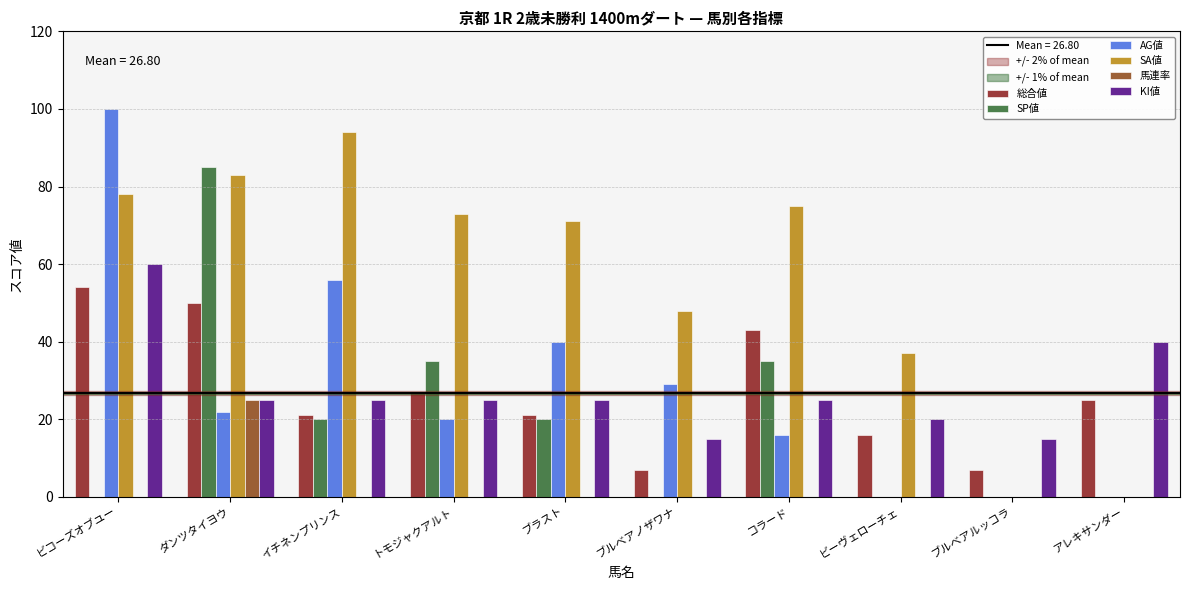

Which series changed the most between ビコーズオブユー and トモジャクアルト?

AG値